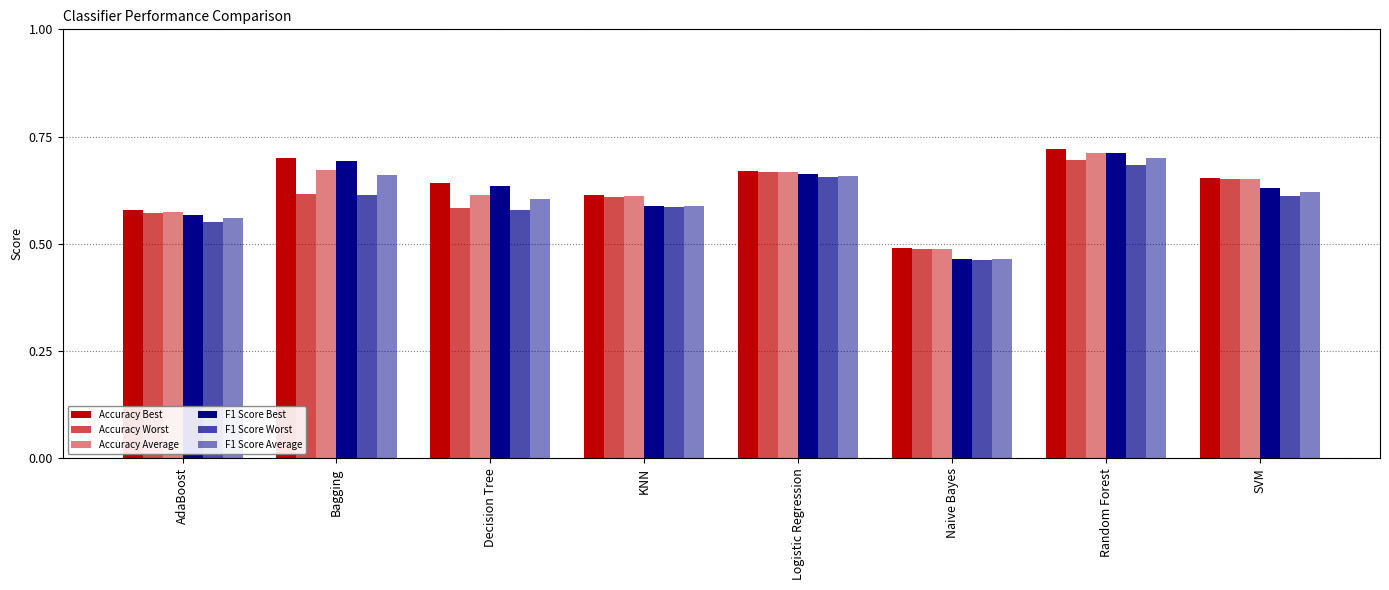

Is the value of Accuracy Average at Random Forest greater than the value of Accuracy Best at Decision Tree?

Yes